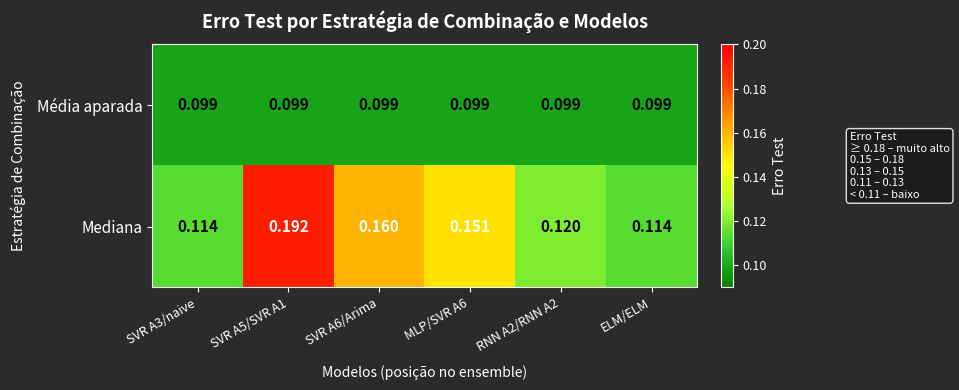

At ELM/ELM, list the series in order from smallest to largest.

Média aparada, Mediana